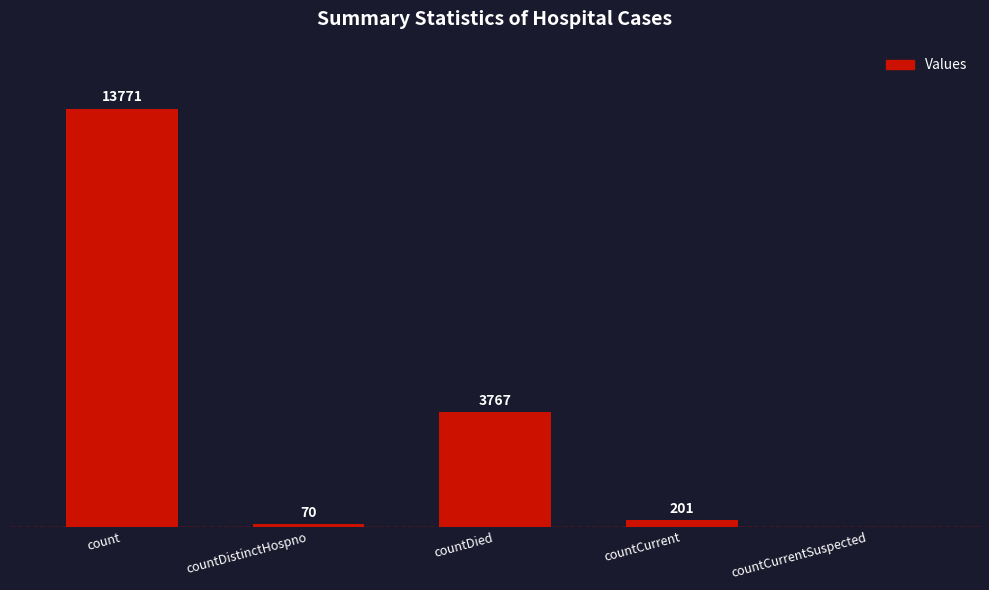

At which label does the data first exceed 201?

count